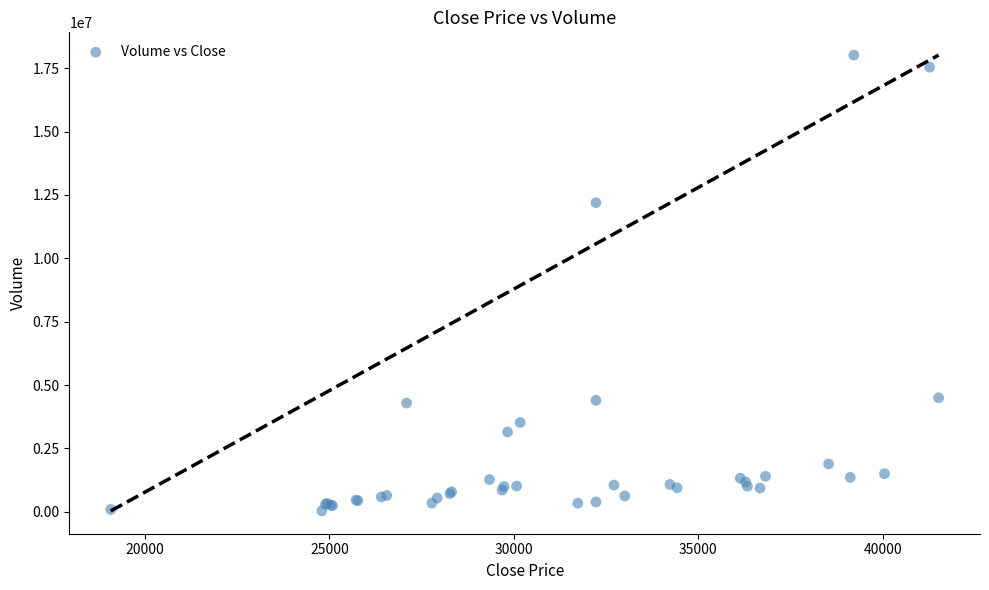

What Y value in the scatter plot is closest to 9025544?

12196088